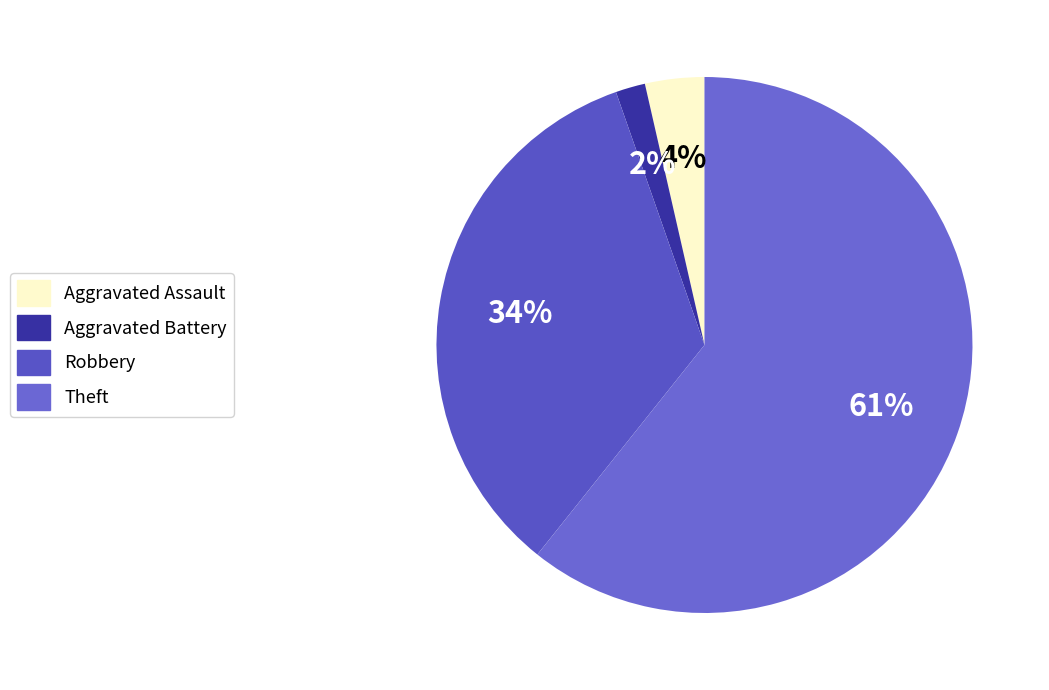

Is it true that Robbery is 25% of the pie?

False